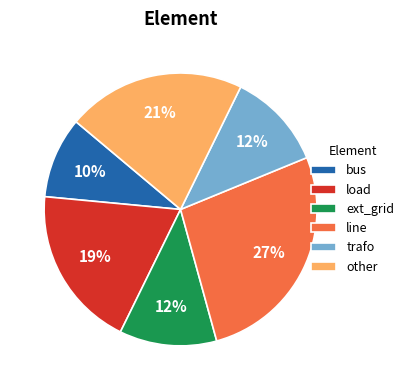

Is the sum of ext_grid and bus greater than half?

No